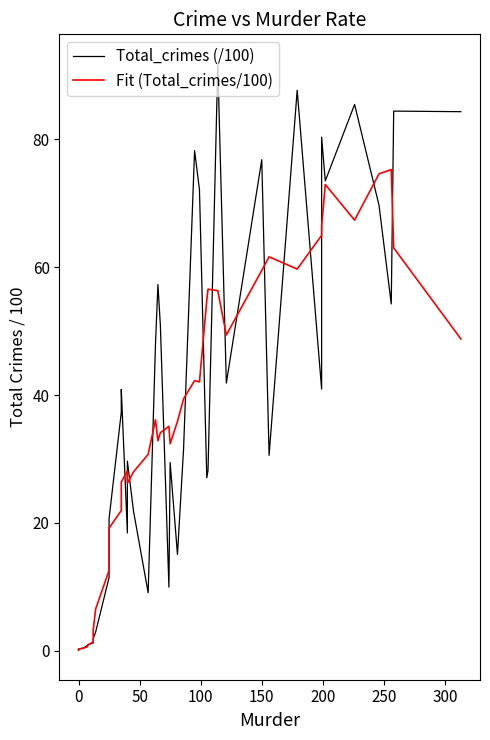

Does the chart display data point markers on the line(s)?

No